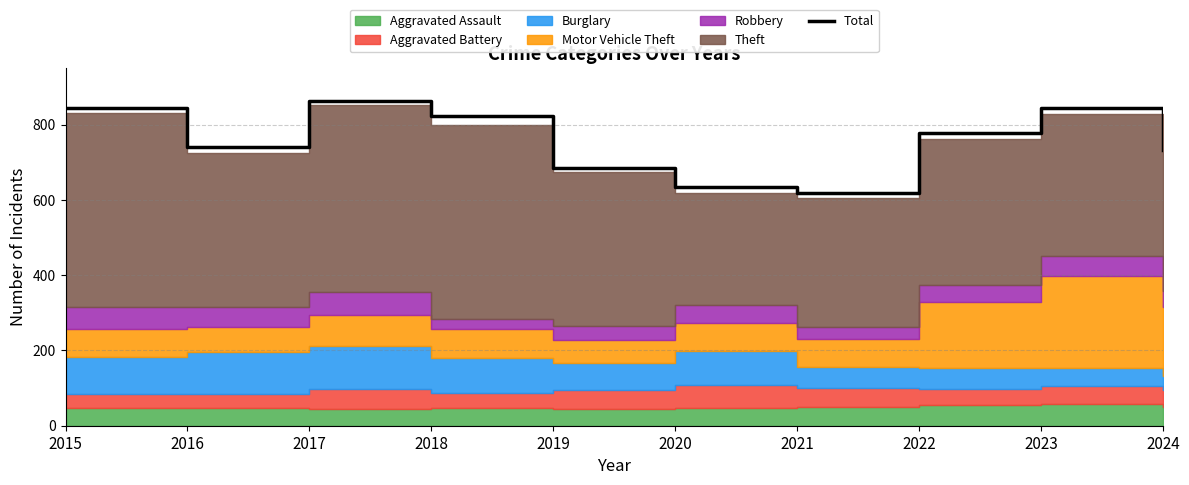

Rank the categories by value from lowest to highest.

2021, 2020, 2019, 2024, 2016, 2022, 2018, 2015, 2023, 2017